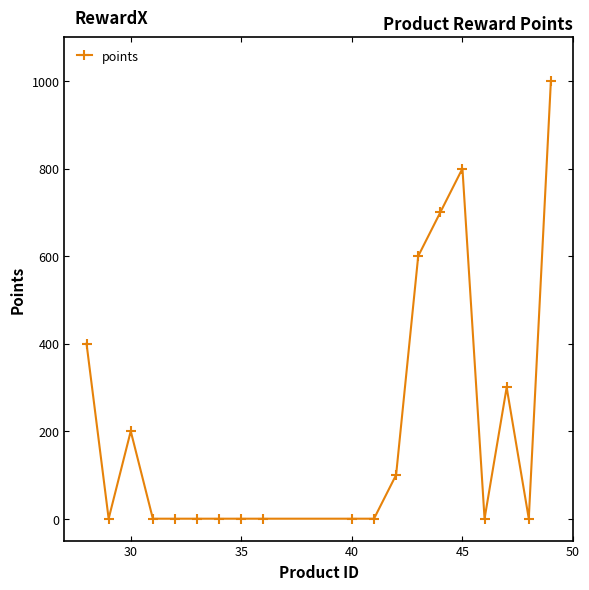

What is the value of the 19th point from the left?

1000